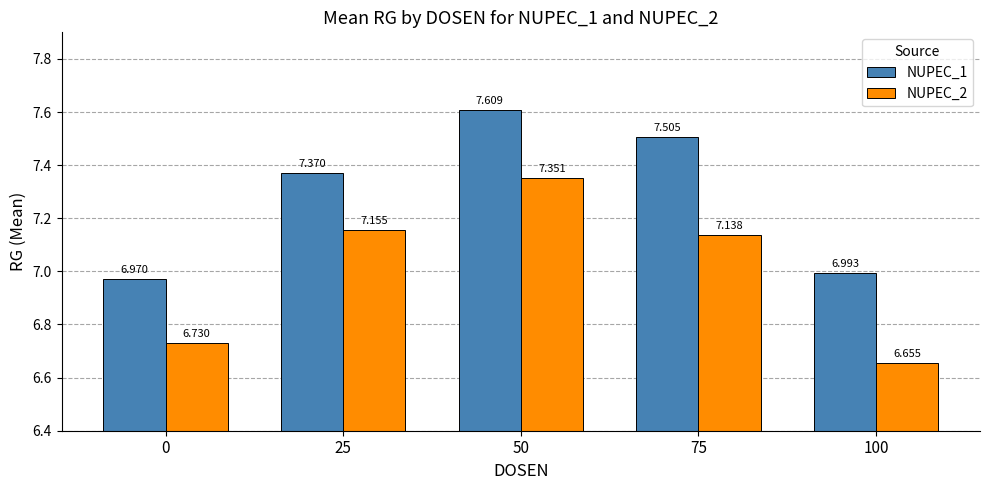

Which series has the largest range (max minus min)?

NUPEC_2